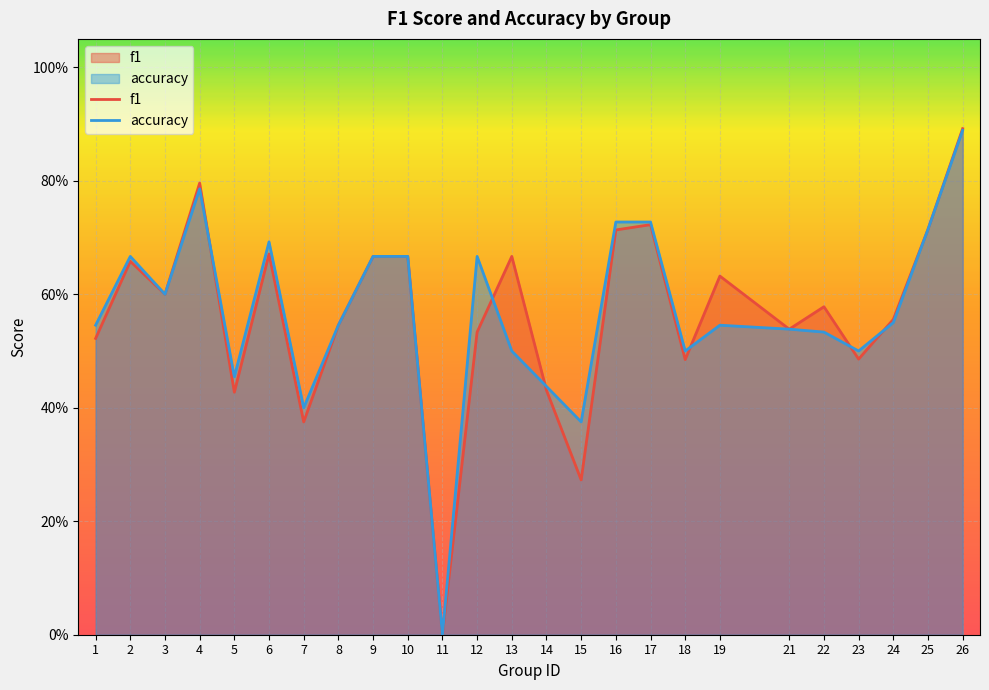

Where do accuracy and f1 first cross each other?

4 and 5